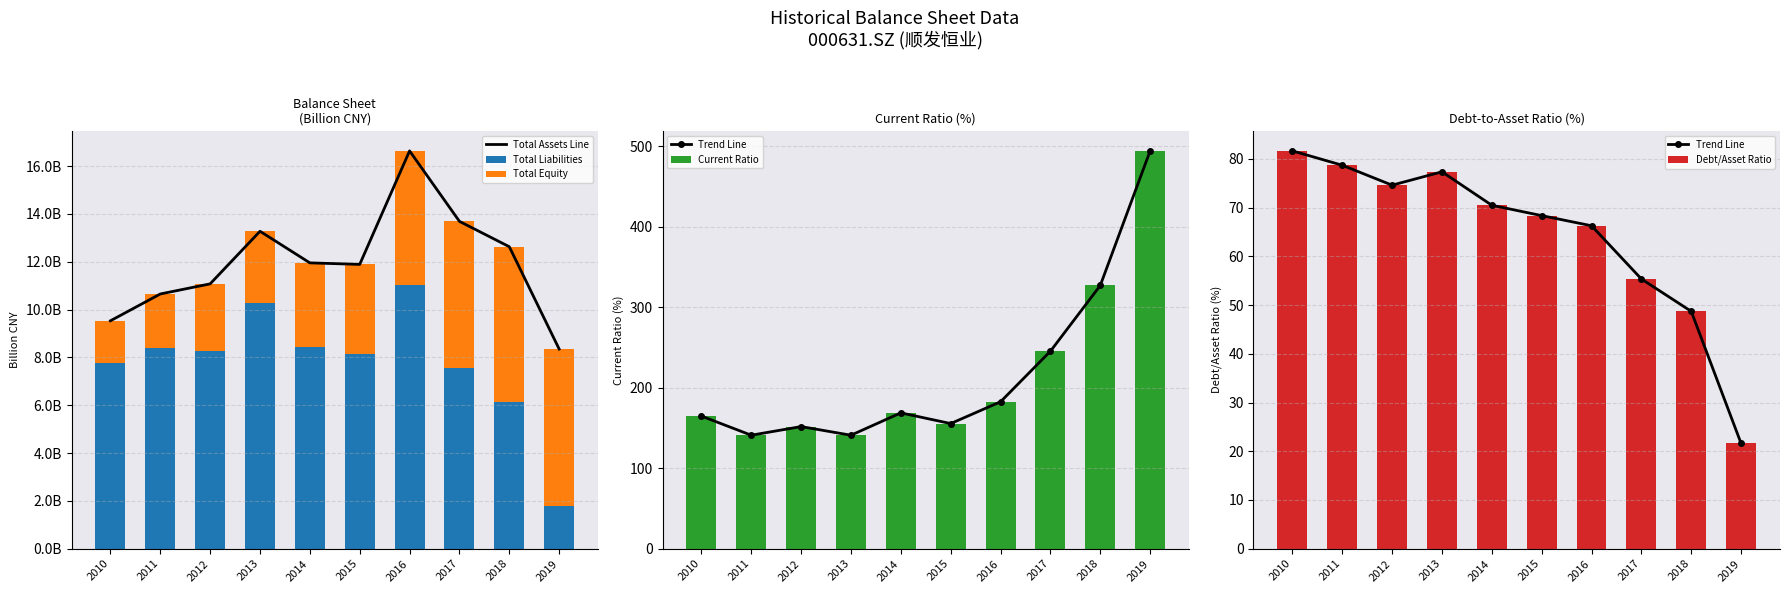

Reading left to right, list all the values displayed in this chart.

Total Assets Line: 9.5	10.7	11.1	13.3	12.0	11.9	16.6	13.7	12.6	8.4
Total Liabilities: 7.8	8.4	8.3	10.3	8.4	8.1	11.0	7.6	6.2	1.8
Total Equity: 1.7	2.3	2.8	3.0	3.5	3.8	5.6	6.1	6.5	6.5
Trend Line: 81.6	78.7	74.6	77.4	70.5	68.4	66.3	55.4	48.7	21.6
Current Ratio: 164.8	141.1	151.8	141.0	168.8	155.5	182.6	245.4	327.1	494.4
Debt/Asset Ratio: 81.6	78.7	74.6	77.4	70.5	68.4	66.3	55.4	48.7	21.6